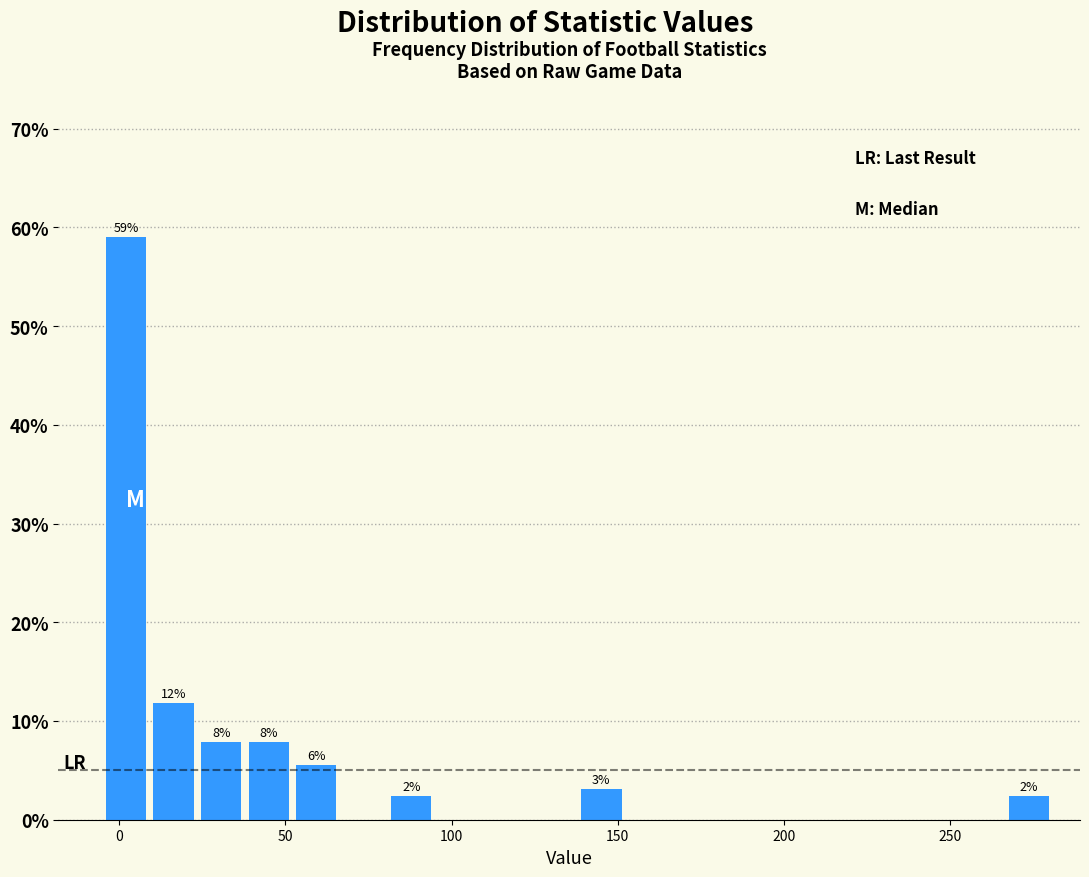

Read against the x-axis, roughly where is the centre of the tallest bar?

0